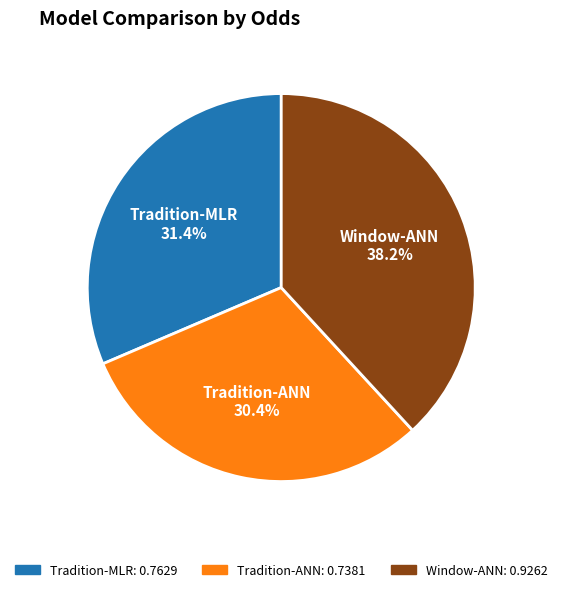

How many segments does this pie chart have?

3